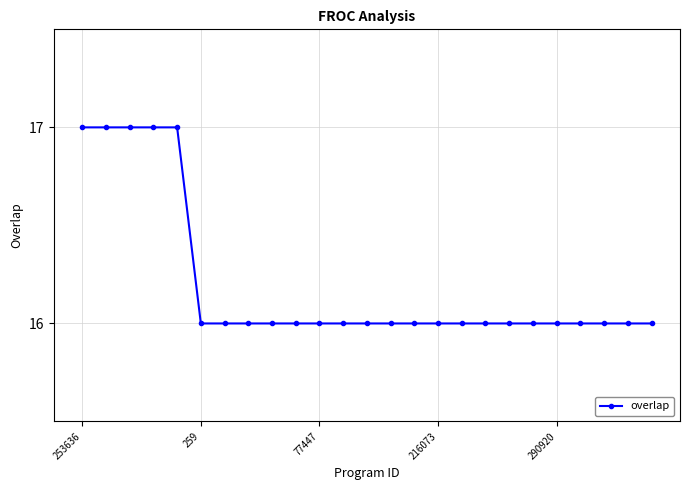

What is the value of the 23rd point from the left?

16